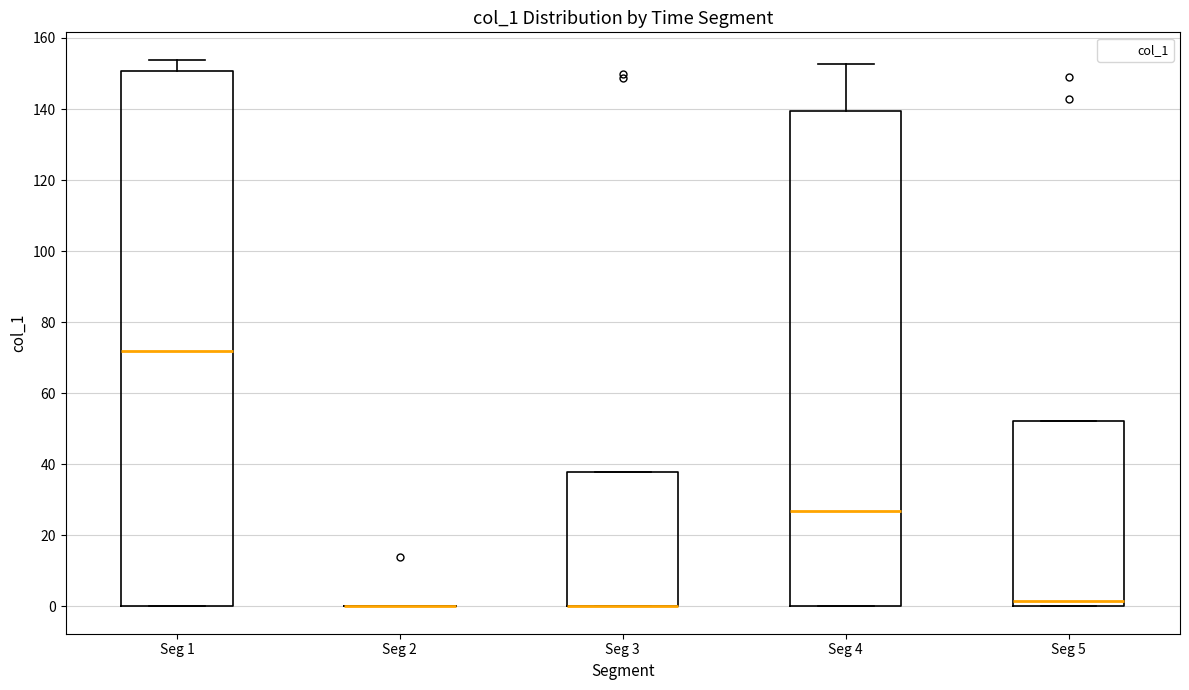

Where does the upper whisker of the box for Seg 1 end on the y-axis? The values are not printed on the chart, so give them approximately, as read against the axis.

154